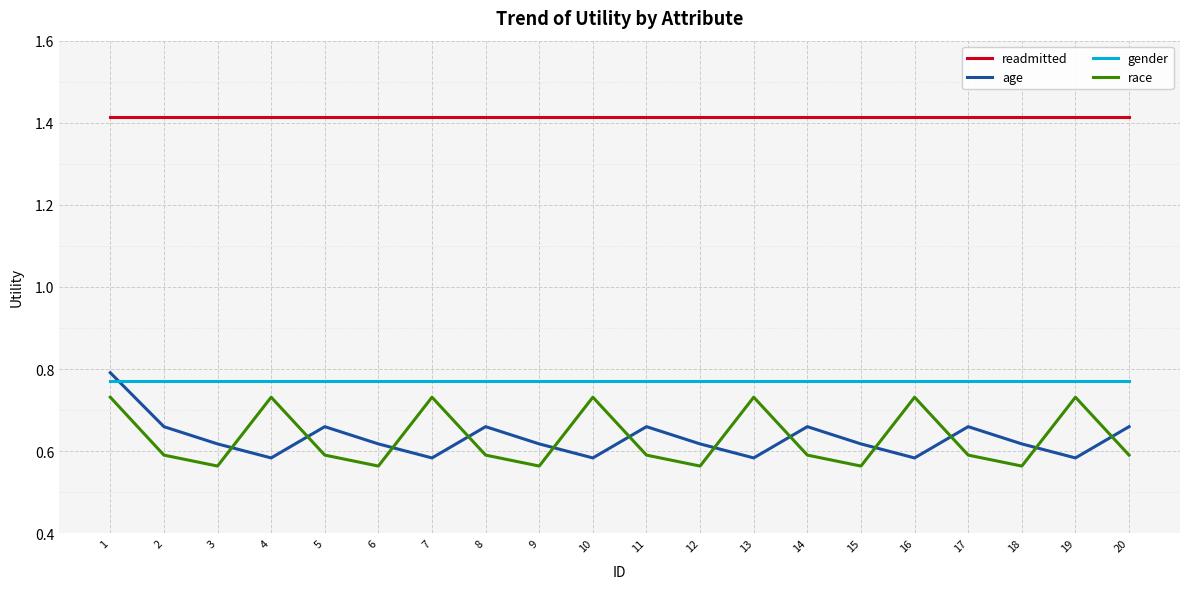

At which category is the sum across all series the highest?

1